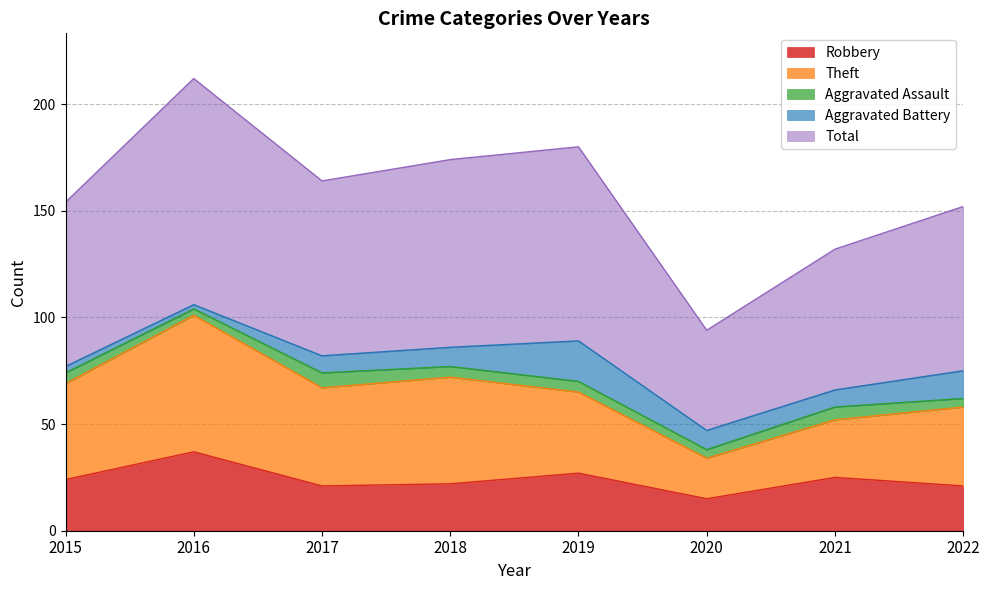

What is the total value across all series at 2022?

152